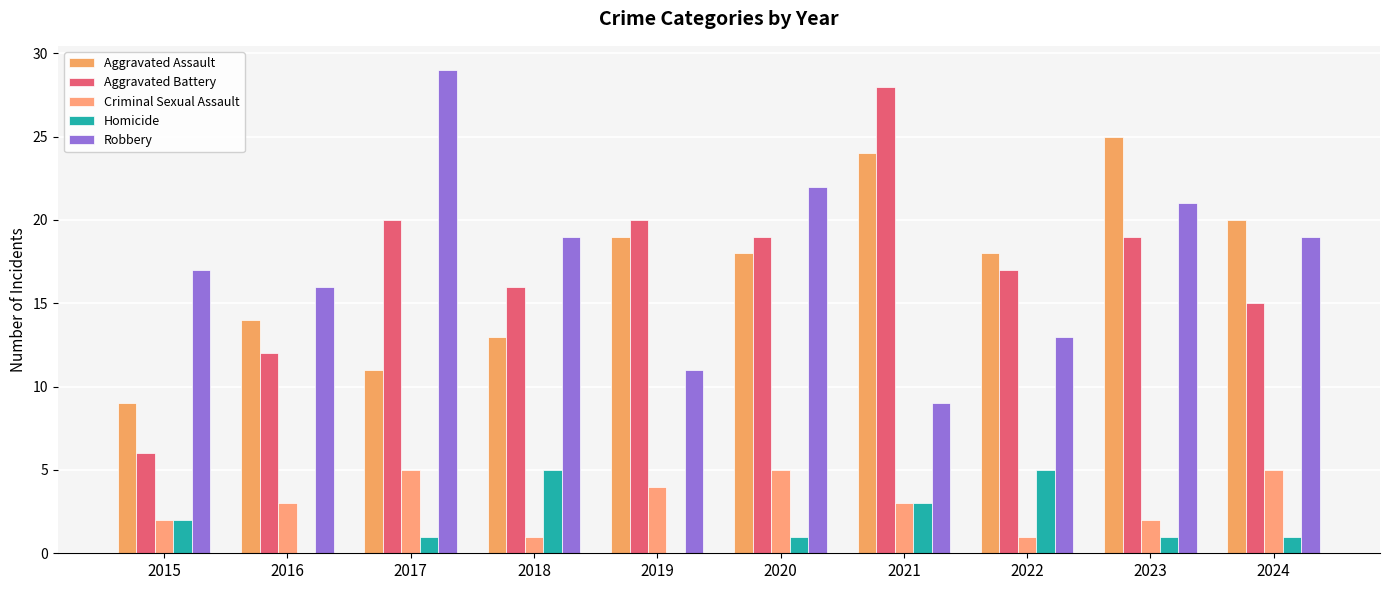

The Aggravated Battery series shows 4 at 2022. True or false?

False